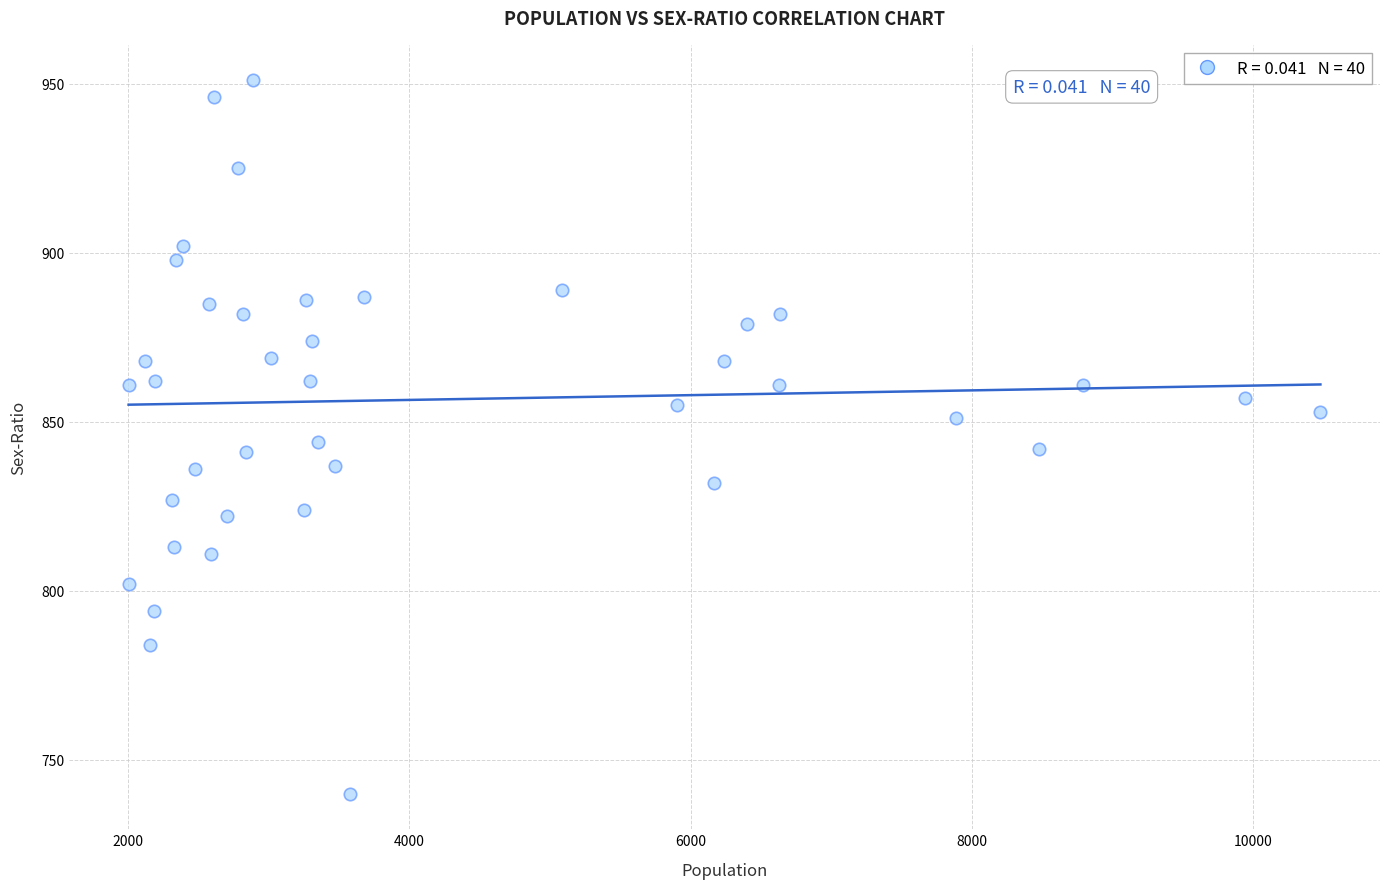

What is the range of X values (max minus min)?

8479